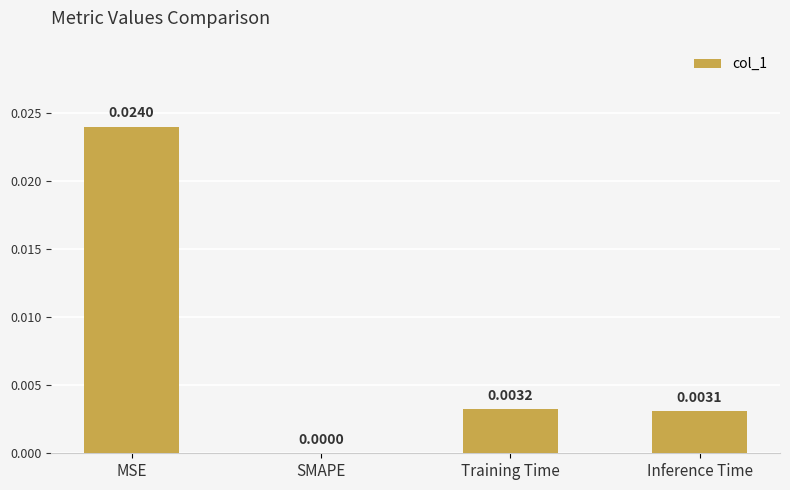

How many values are between 0 and 1?

4